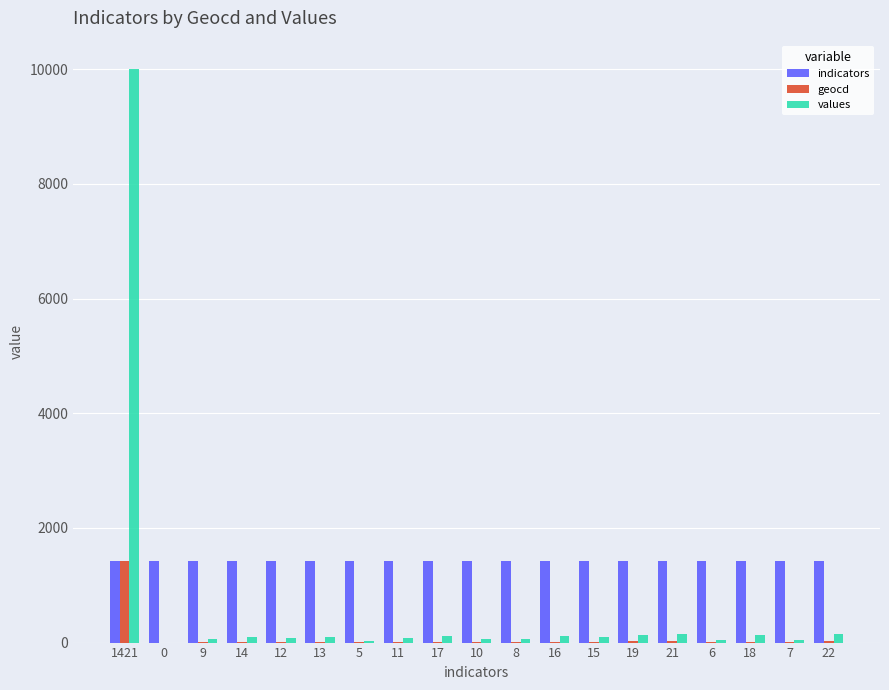

What is the sum of all geocd values?

1644